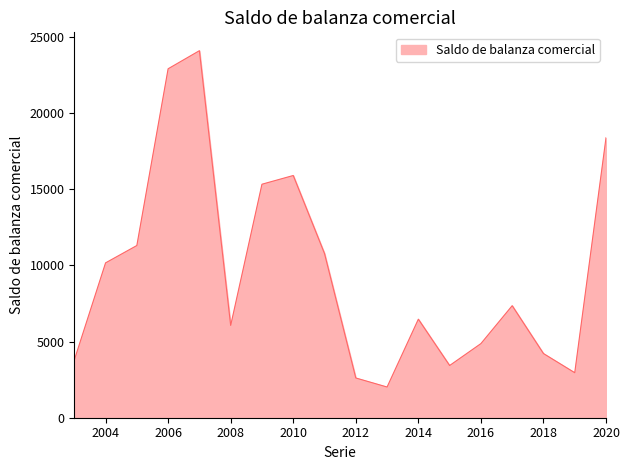

What is the difference between the maximum and minimum values?

22068